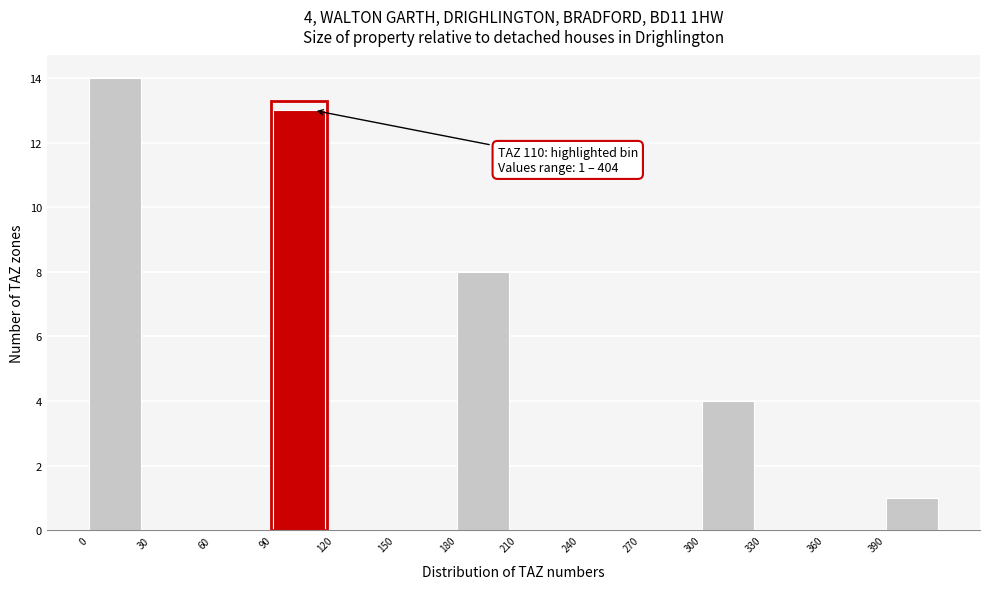

Over which range of the x-axis is the bar tallest?

0 to 30